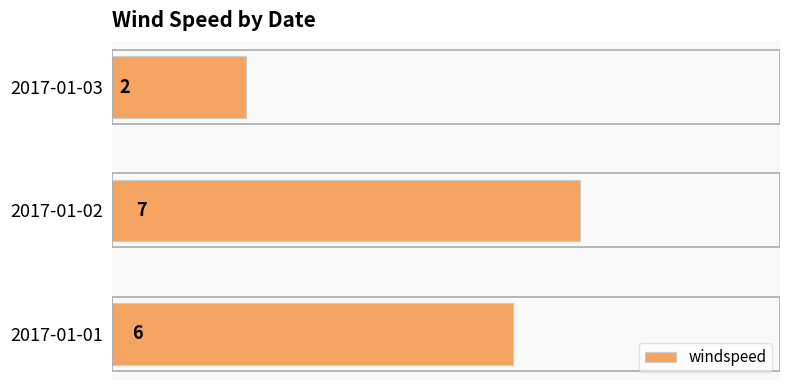

The value at 2017-01-03 is 3. True or false?

False